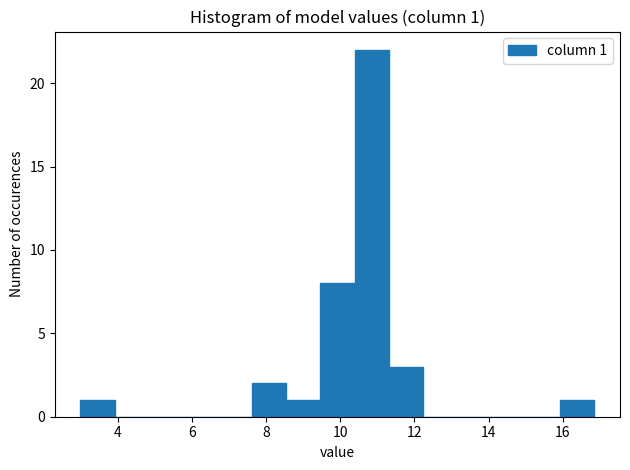

Over which range of the x-axis is the bar tallest?

10.4 to 11.4